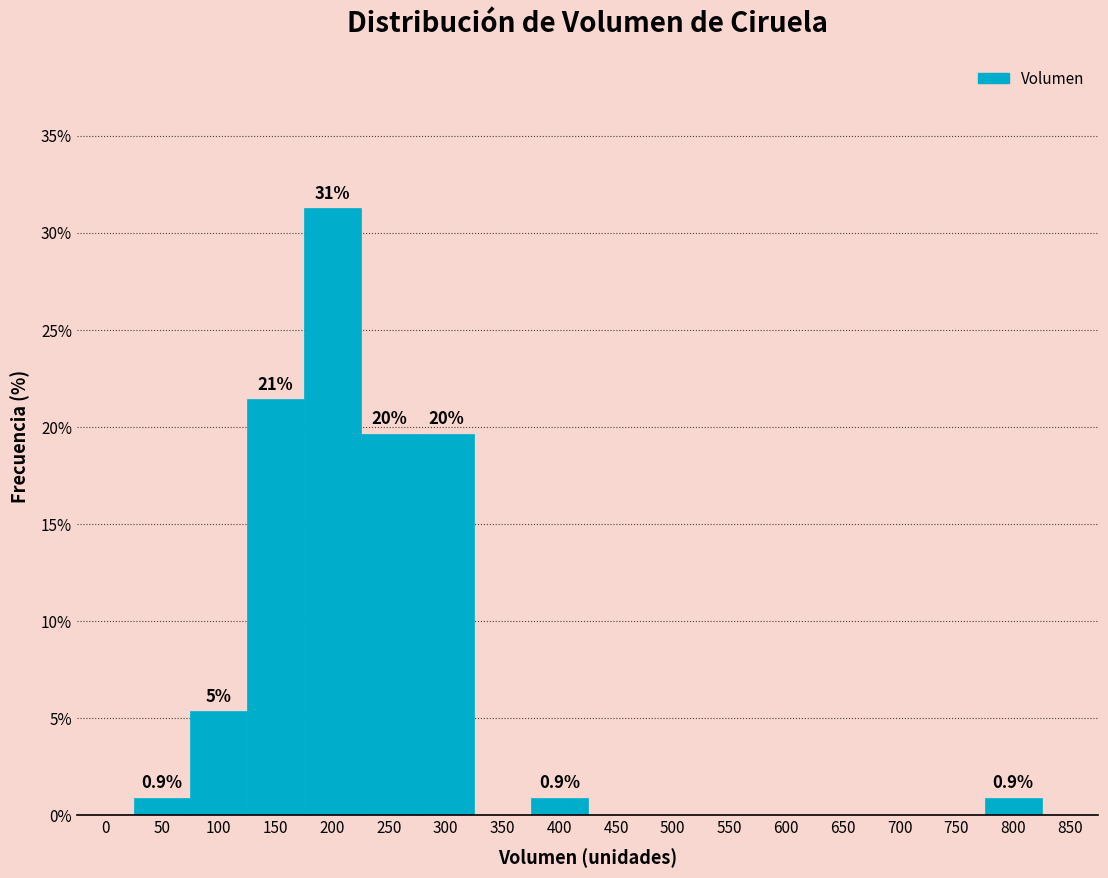

What is the change in value from 350 to 400?

+0.9